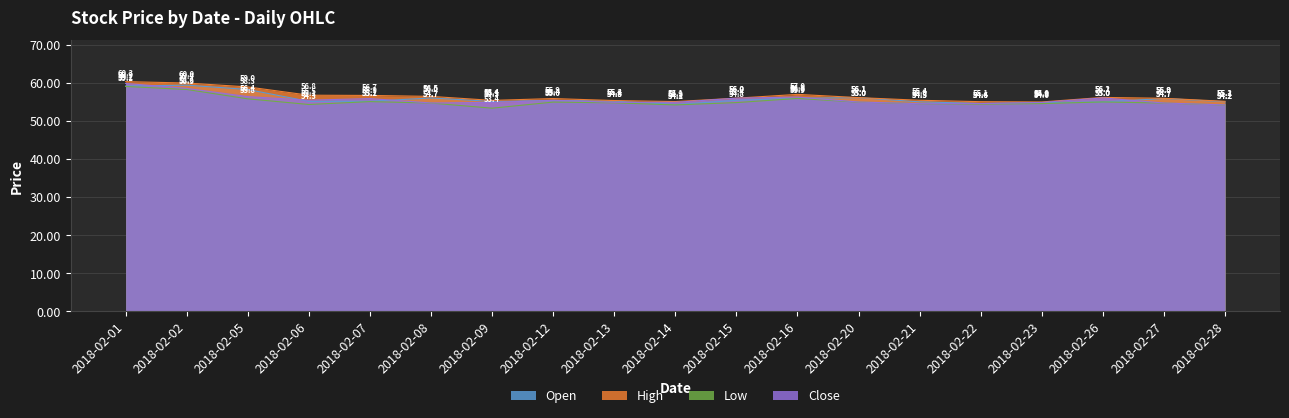

Reading left to right, what are all the values shown in this chart?

Open: 59.2	59.4	58.3	55.1	55.2	56.0	55.1	55.4	55.2	54.3	55.4	56.0	56.1	55.0	54.6	54.8	55.0	55.9	55.1
High: 60.3	60.0	59.0	56.8	56.7	56.5	55.4	55.9	55.4	55.1	56.0	57.0	56.1	55.4	55.1	55.0	56.2	56.0	55.2
Low: 59.1	58.3	55.8	54.3	55.1	54.7	53.4	55.0	54.8	54.2	54.8	55.9	55.0	54.5	54.4	54.6	55.0	54.7	54.2
Close: 59.9	58.6	56.4	55.5	55.9	54.7	54.9	55.4	54.9	54.9	56.0	56.3	55.0	54.5	54.6	54.9	56.1	54.7	54.2